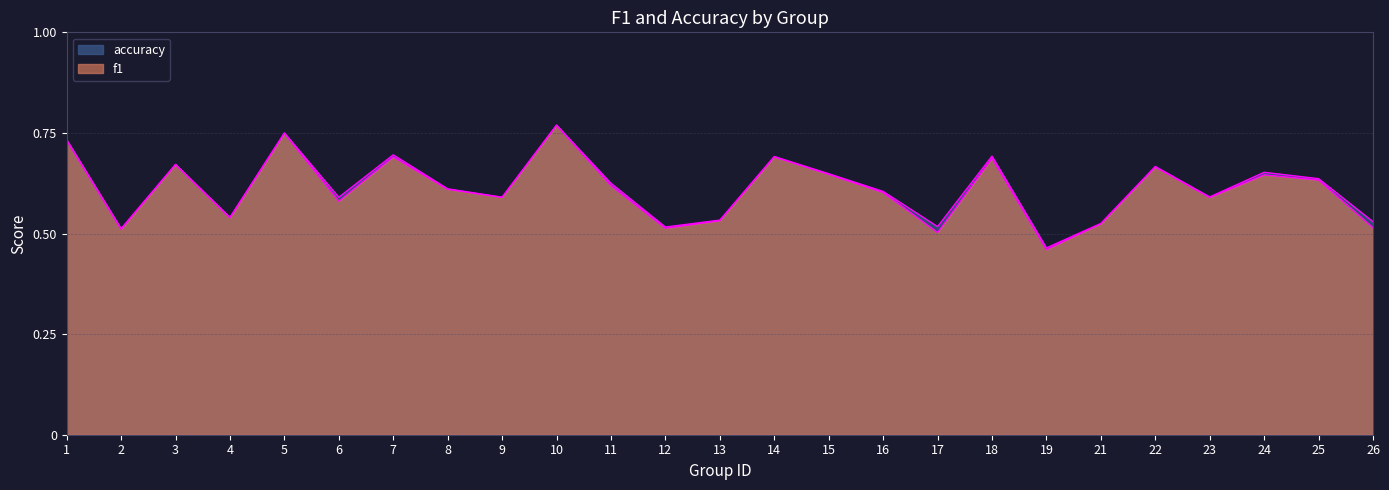

What are all the series names shown in the legend?

f1, accuracy